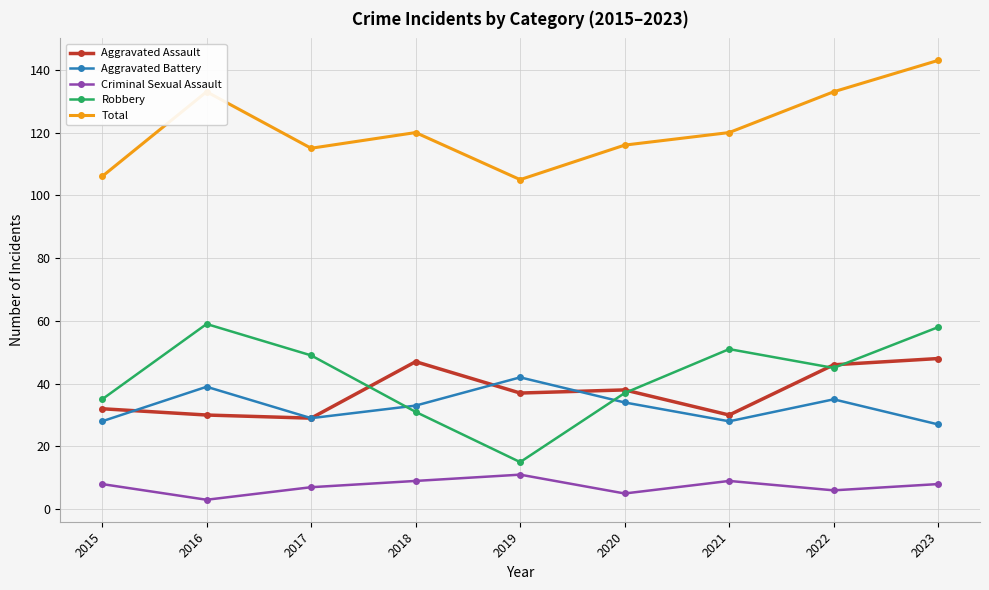

What is the difference between the highest and lowest values at 2015?

98